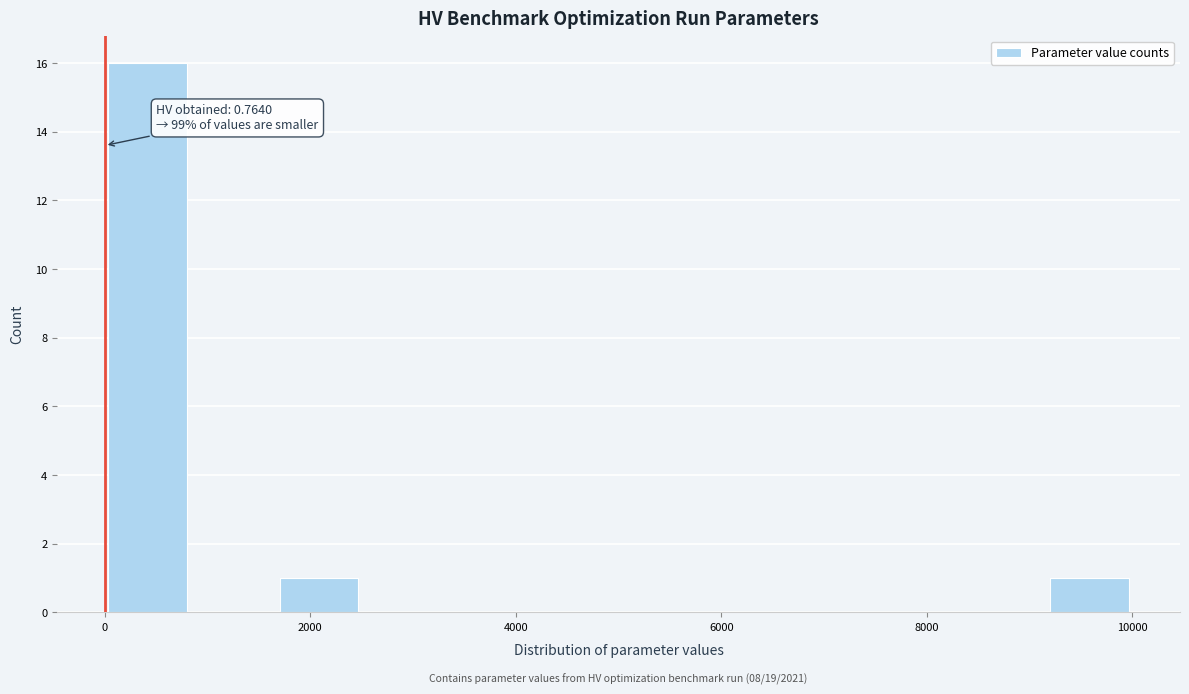

Which range on the x-axis has the tallest bar?

0 to 800